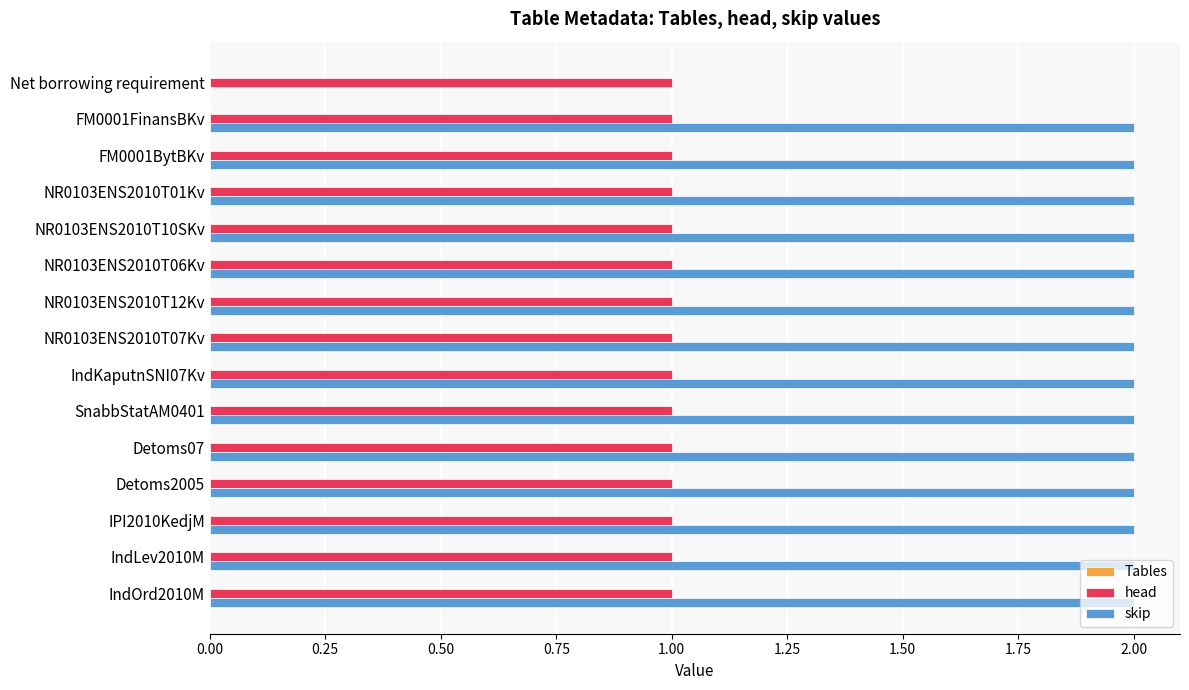

Is it true that skip equals 2 at FM0001BytBKv?

True